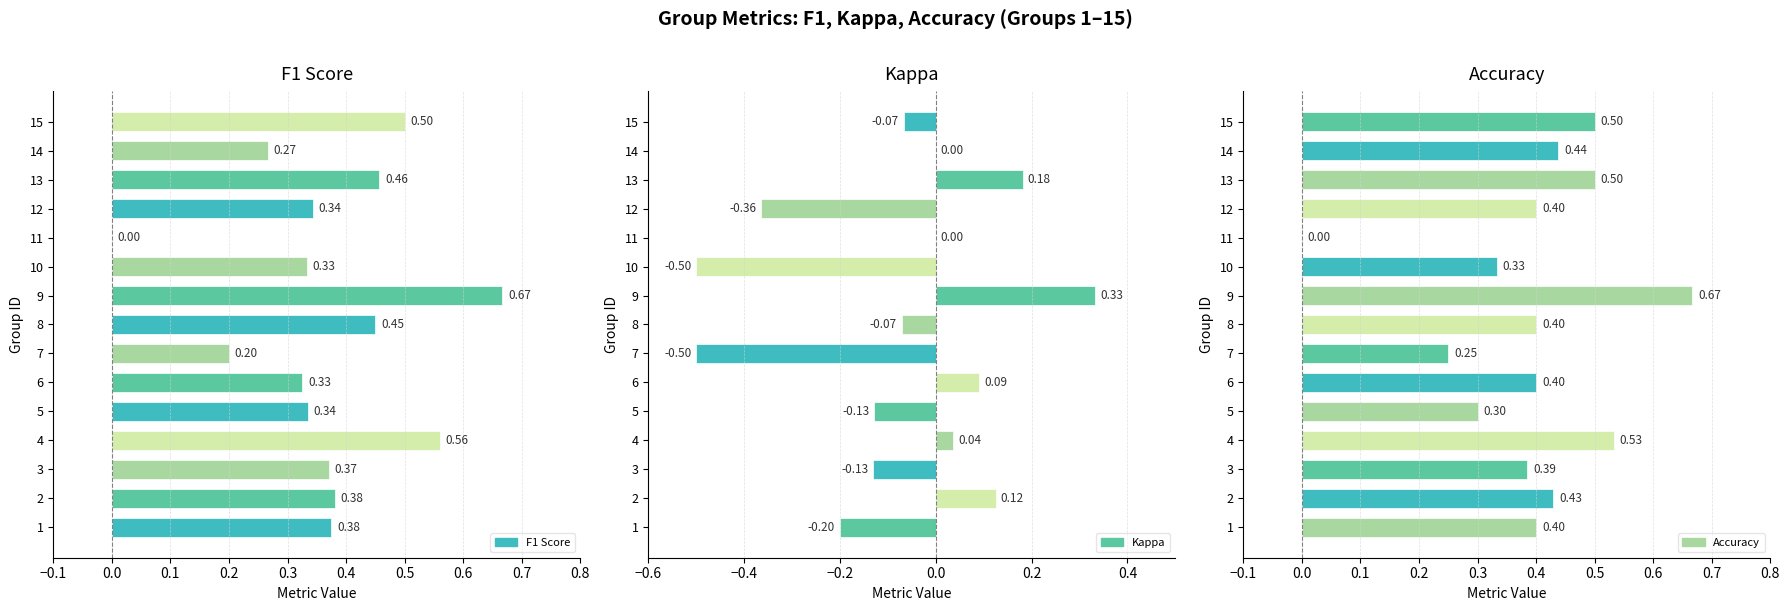

What is the label of the 15th bar from the right?

−0.1